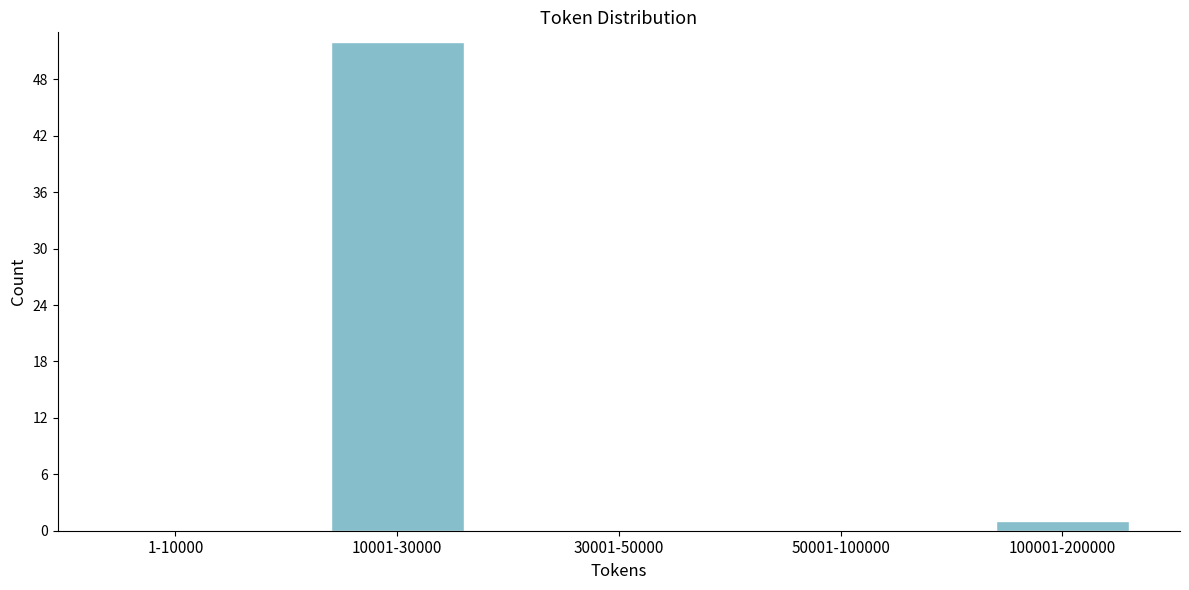

Reading left to right, what are all the values shown in this chart?

1-10000=0	10001-30000=52	30001-50000=0	50001-100000=0	100001-200000=1